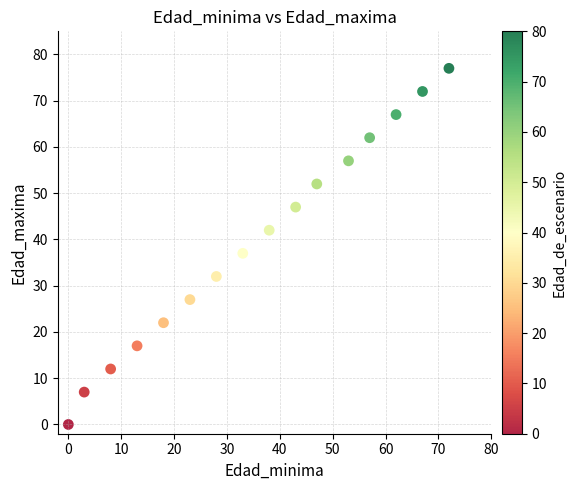

What is the range of X values (max minus min)?

72